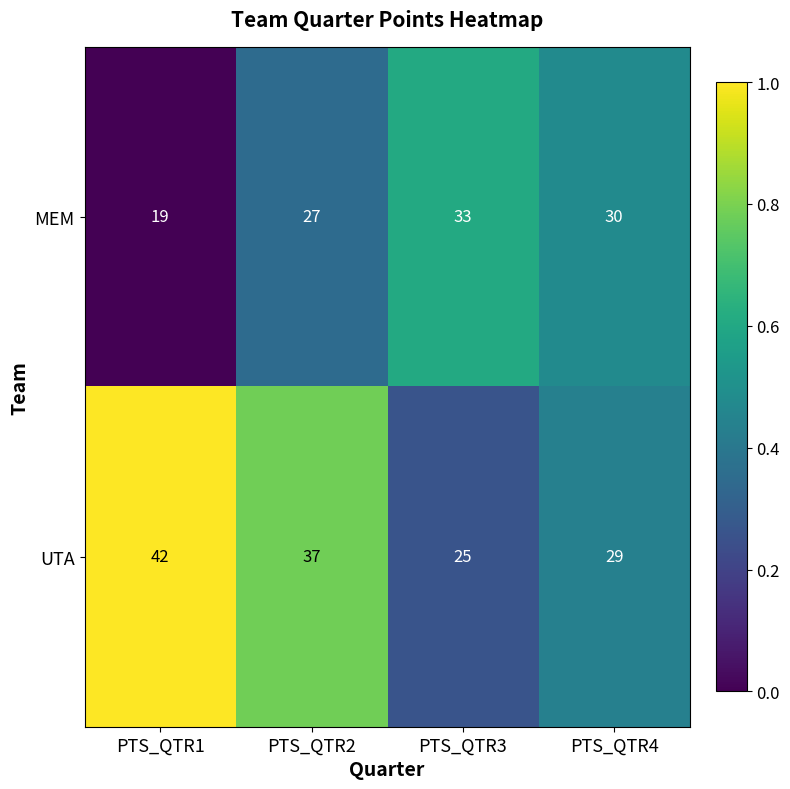

At which label is MEM closest to 26?

PTS_QTR2